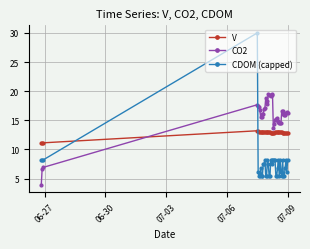

True or false: CO2 has more than 0 interior local peaks.

True